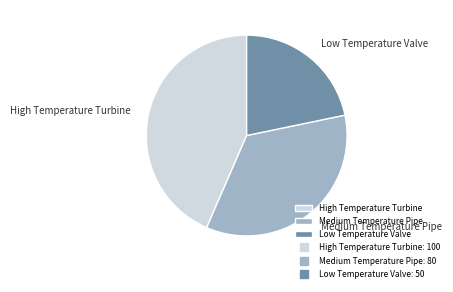

How many slices are in this pie chart?

3